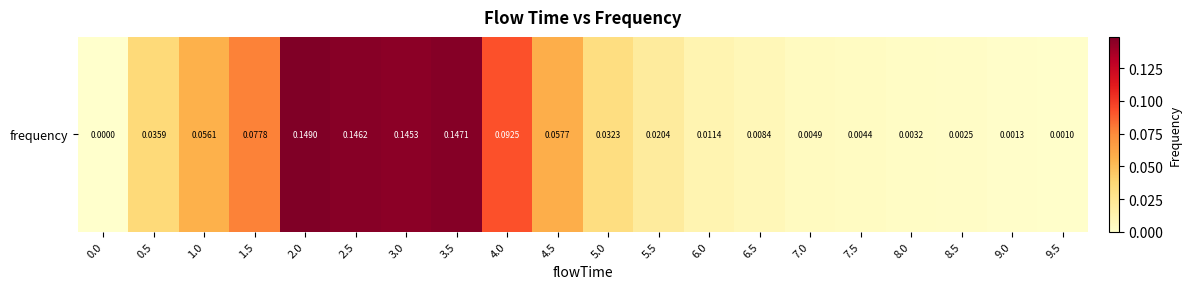

What is the sum of the values at 2.0 and 1.5?

0.2